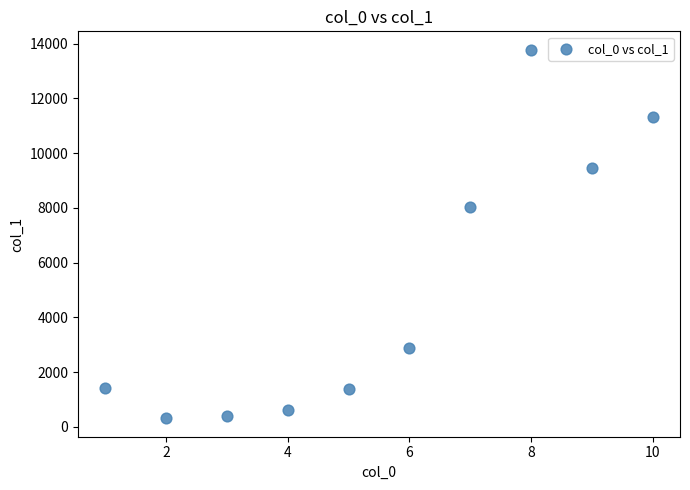

What is the average X value?

6